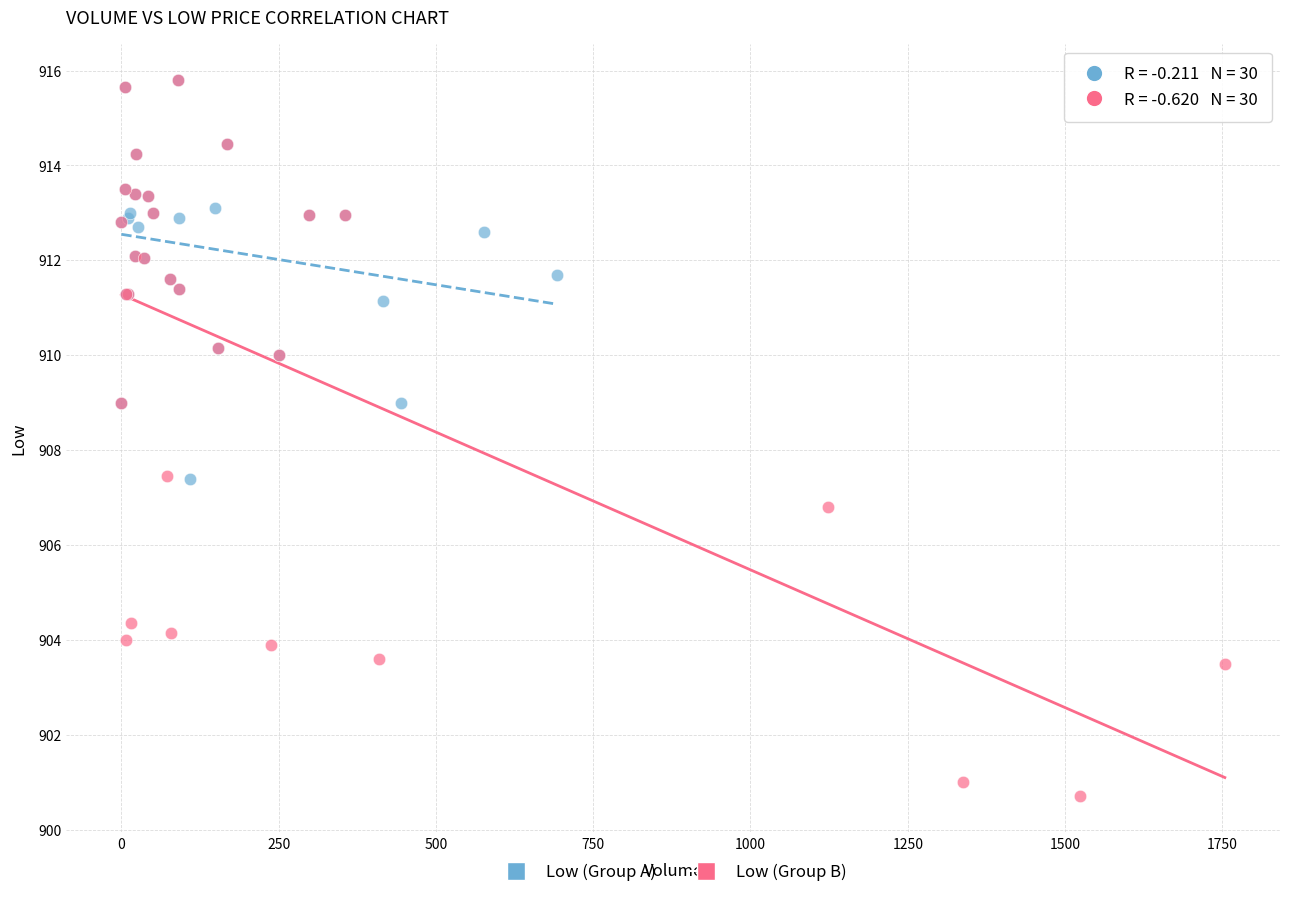

Which series reaches the minimum Y coordinate?

Low (Group B)